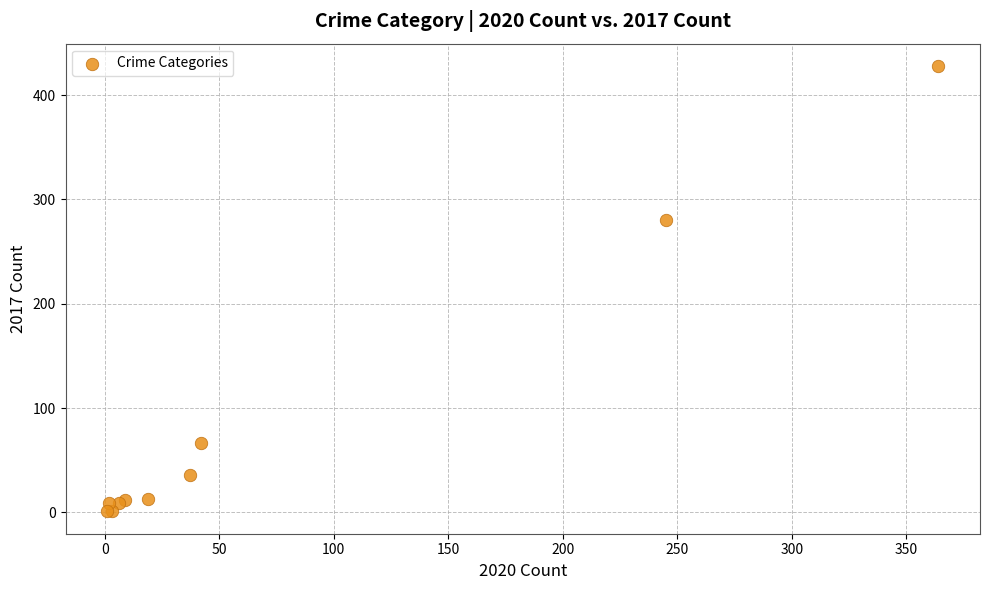

What Y value in the scatter plot is closest to 214?

280